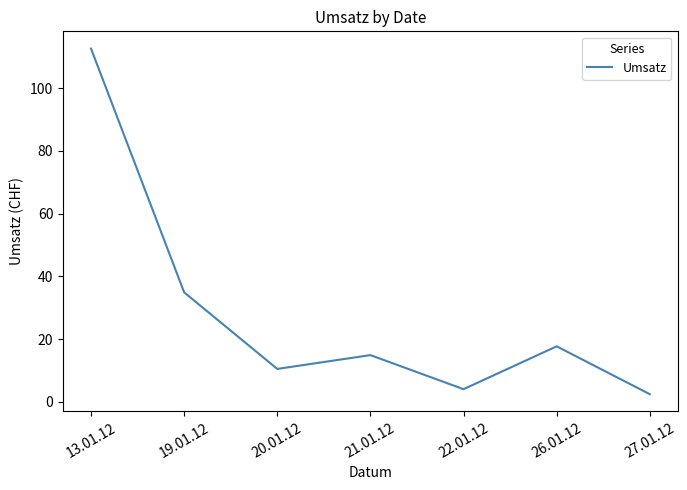

What position from the left is 21.01.12?

4